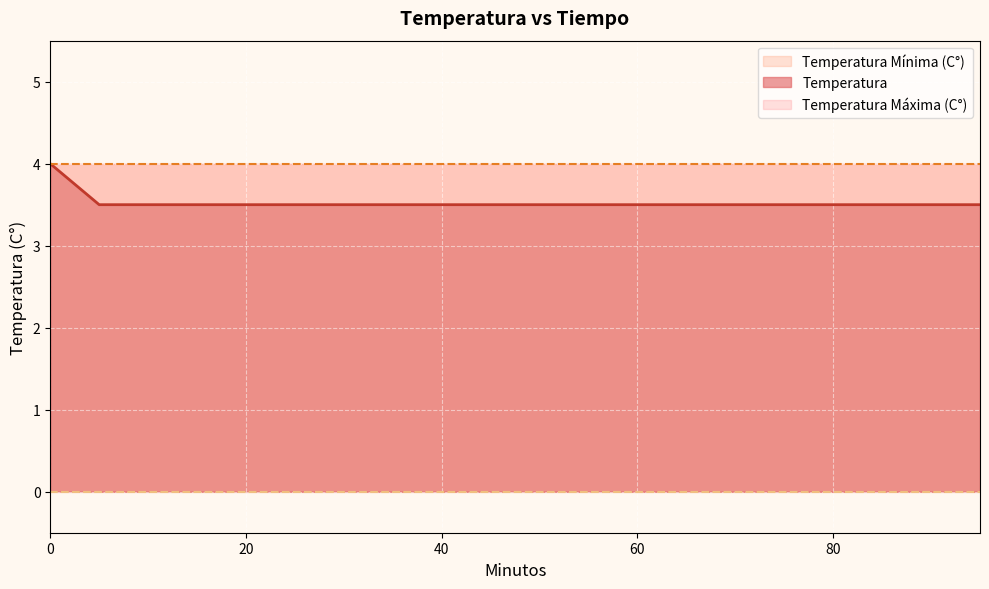

True or false: Temperatura and Temperatura Máxima (C°) cross at least once.

False